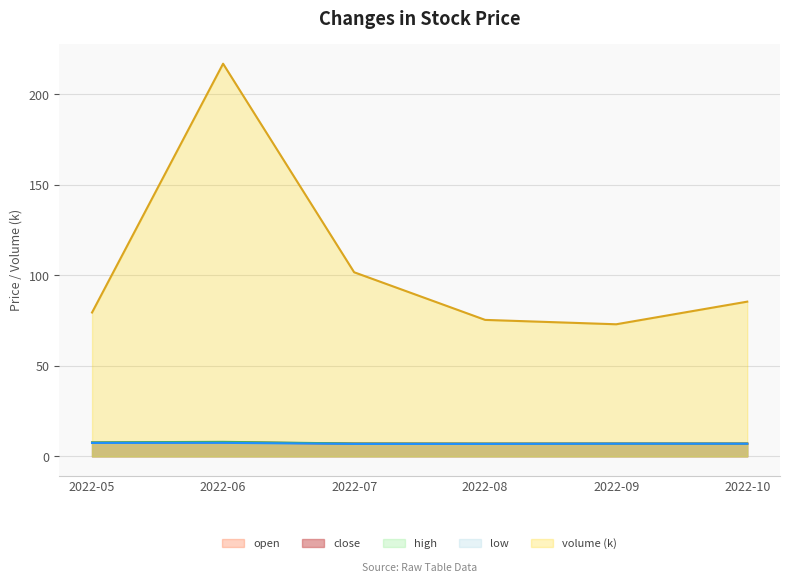

True or false: close has a value of 4.5 at 2022-08.

False